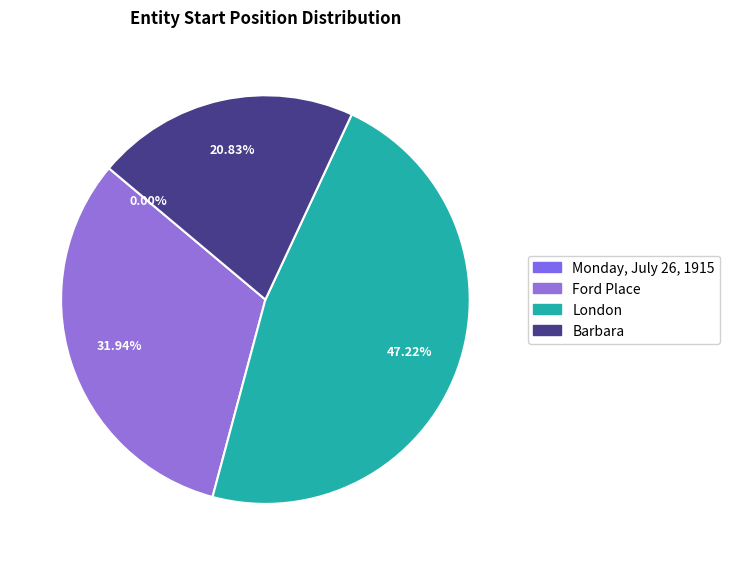

Is it true that Barbara is 11% of the pie?

False